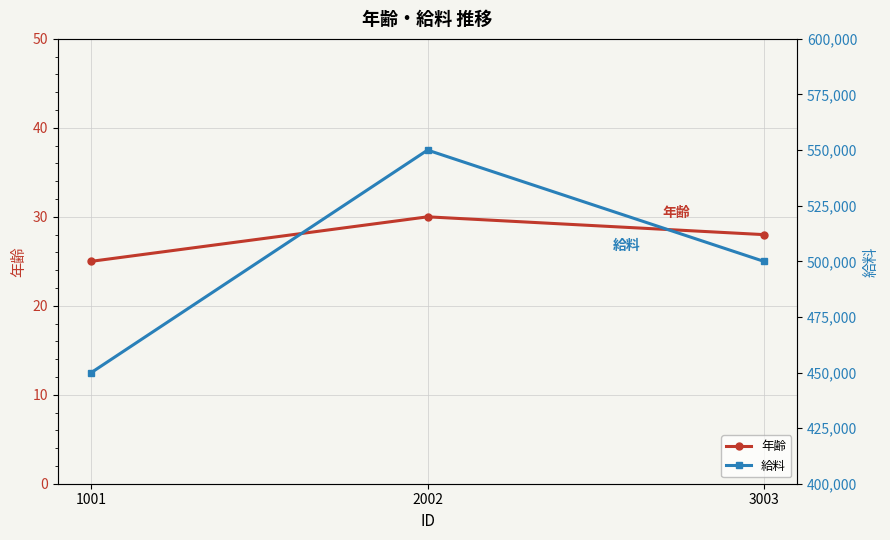

What is the difference between the 給料 values at 1001 and 3003?

49999.5